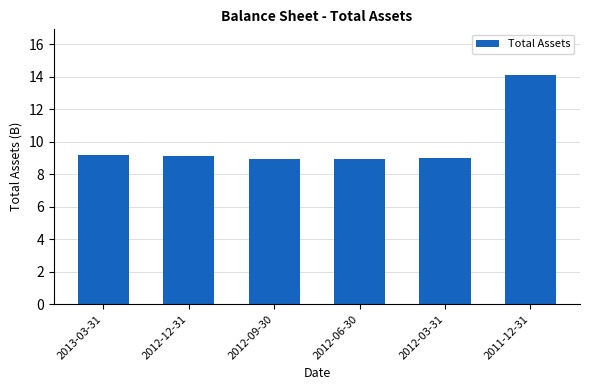

Is it true that the value at 2013-03-31 is 9.2?

True